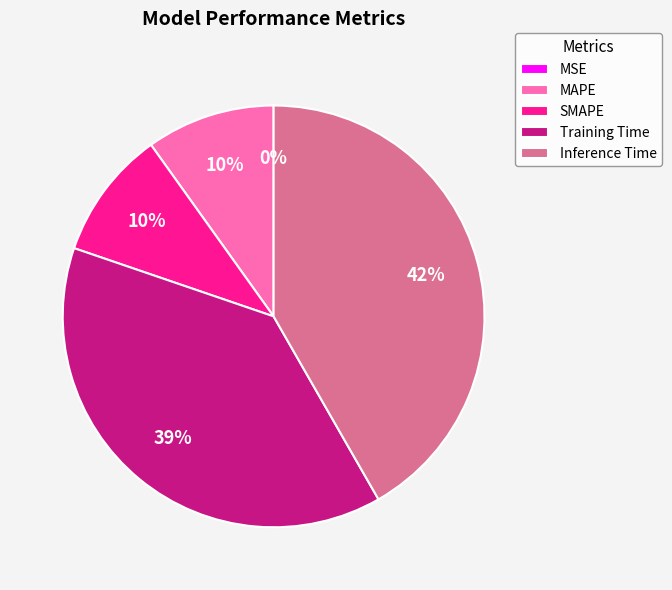

What is the largest slice in the pie chart?

Inference Time